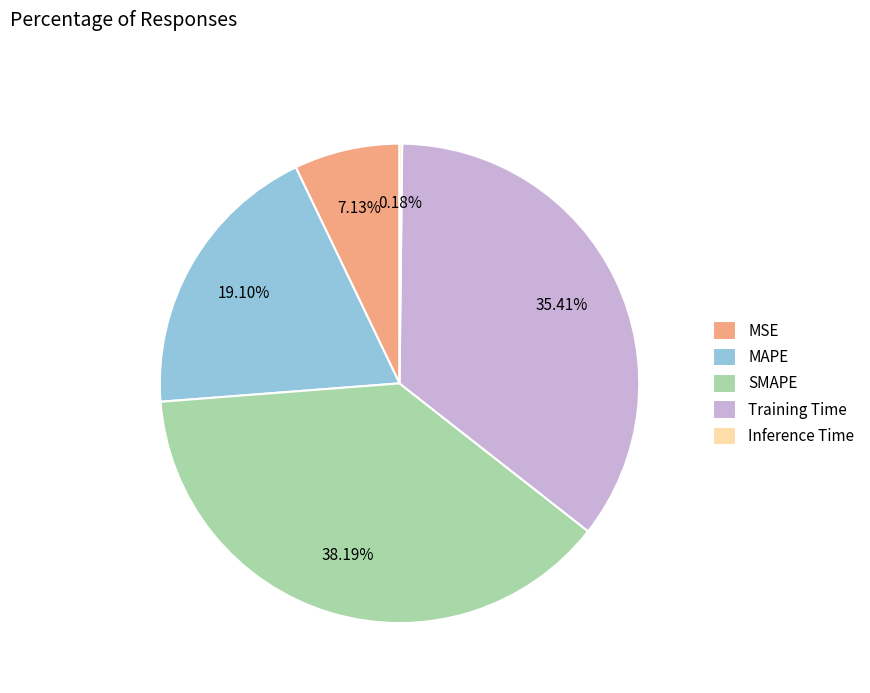

Between SMAPE and MAPE, which is larger?

SMAPE